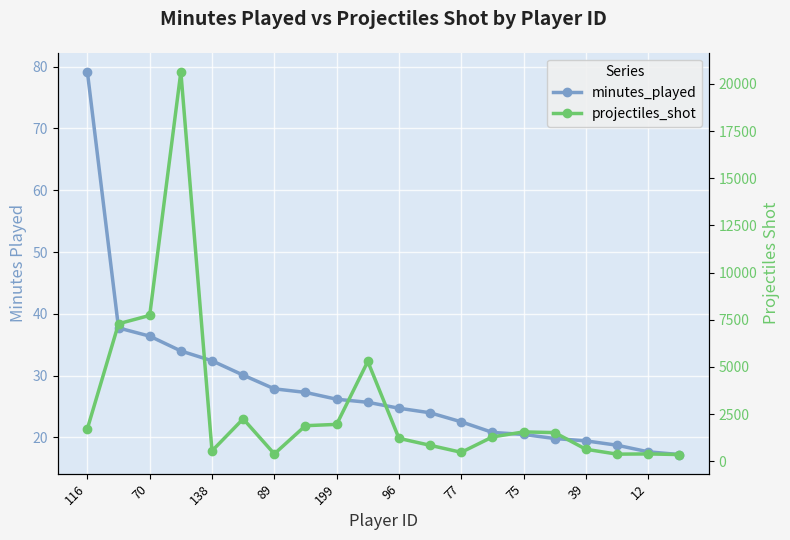

Reading right to left, transcribe all the data shown in this chart.

minutes_played: 17.2	17.7	18.7	19.4	19.8	20.5	20.8	22.5	24.0	24.7	25.7	26.2	27.3	27.9	30.1	32.4	34.0	36.4	37.7	79.1
projectiles_shot: 355.0	388.0	376.0	635.0	1518.0	1555.0	1288.0	473.0	845.0	1213.0	5291.0	1954.0	1884.0	389.0	2246.0	549.0	20634.0	7729.0	7287.0	1725.0